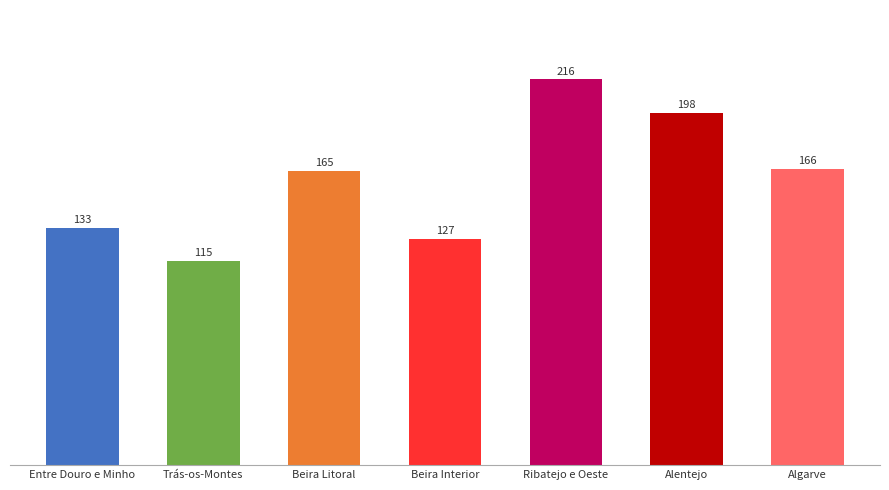

The value at Entre Douro e Minho is 133.2. True or false?

True